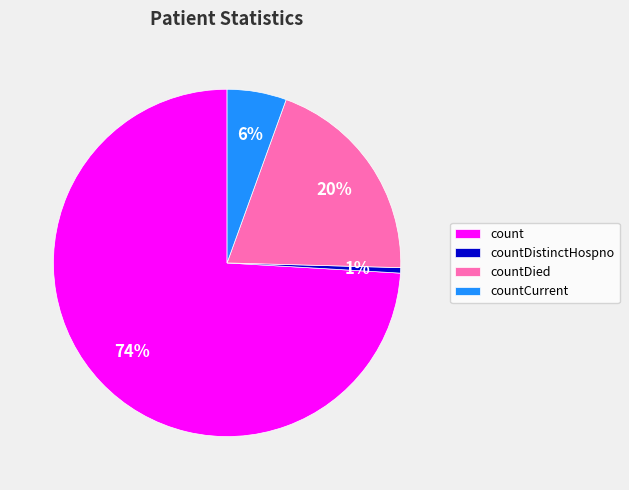

To the nearest percent, what portion does countDied represent?

20%